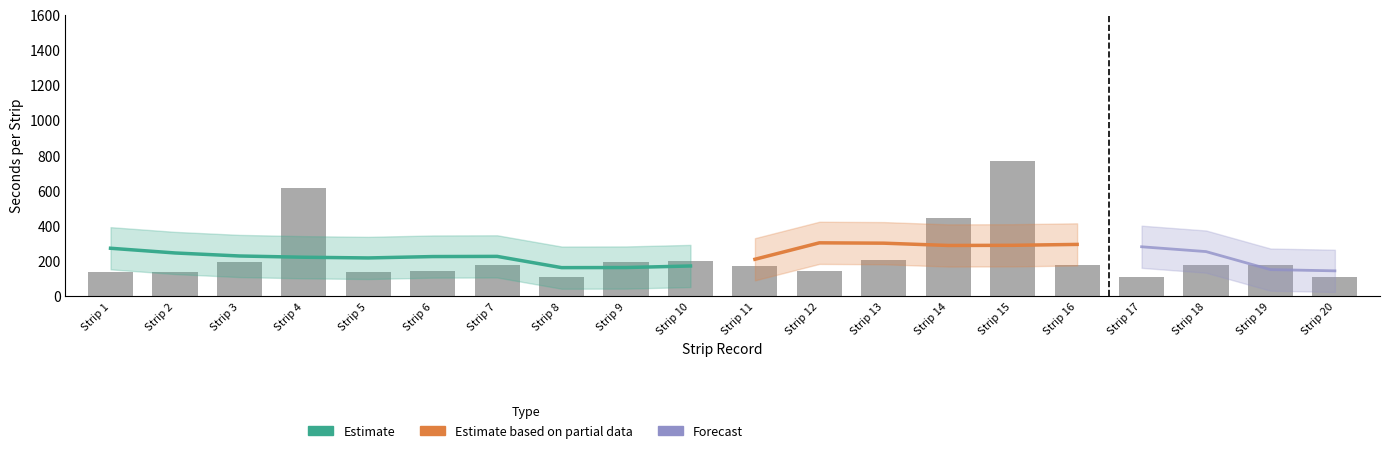

Are the bars horizontal?

No